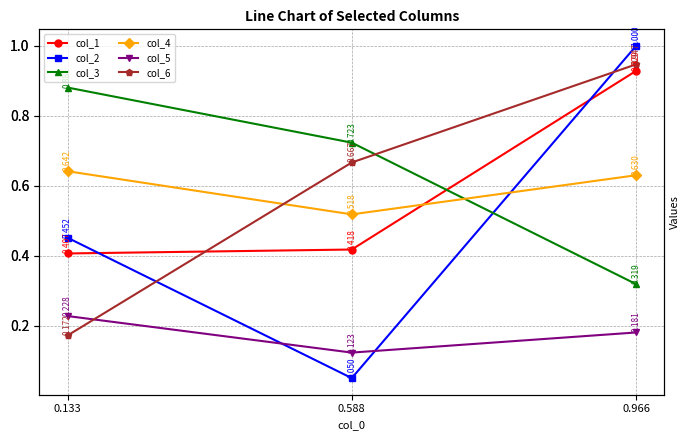

At which label does col_3 reach its peak?

0.133